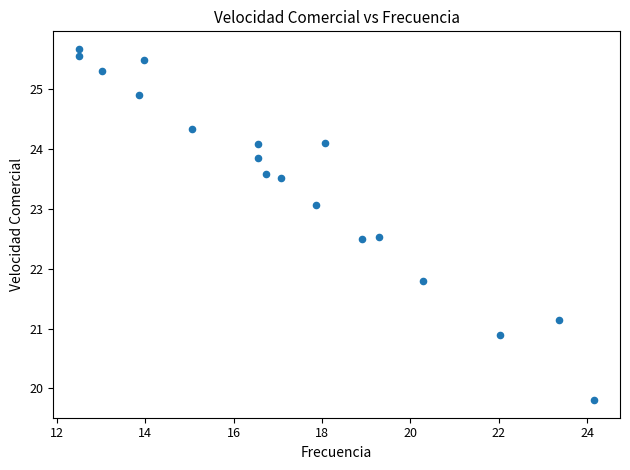

What is the range of X values (max minus min)?

11.7